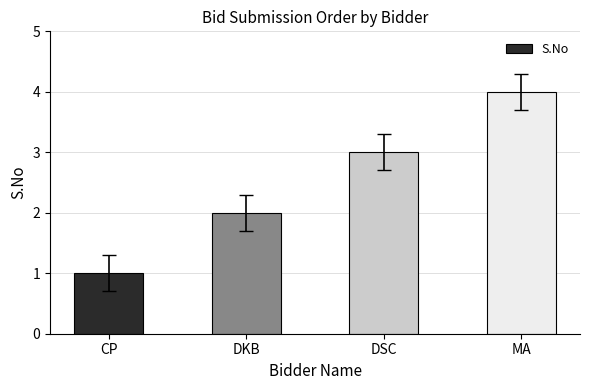

At which category does the chart reach its peak across all series?

MA